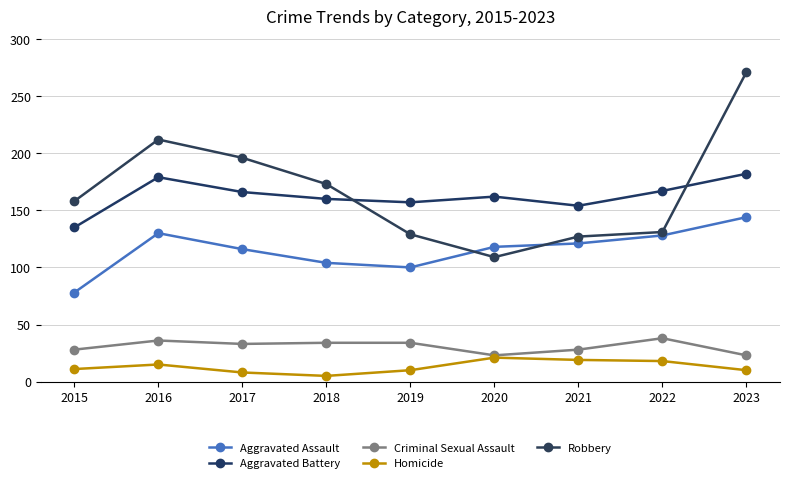

What are all the series names shown in the legend?

Aggravated Assault, Aggravated Battery, Criminal Sexual Assault, Homicide, Robbery